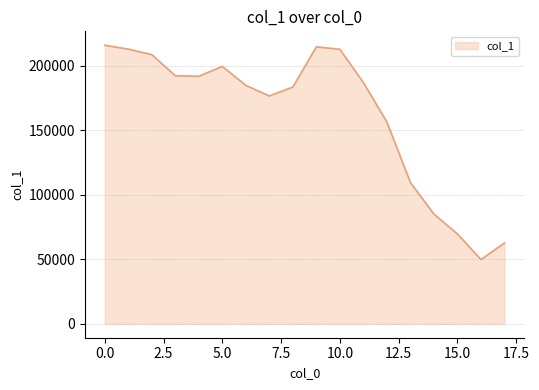

Does the chart have visible grid lines?

Yes